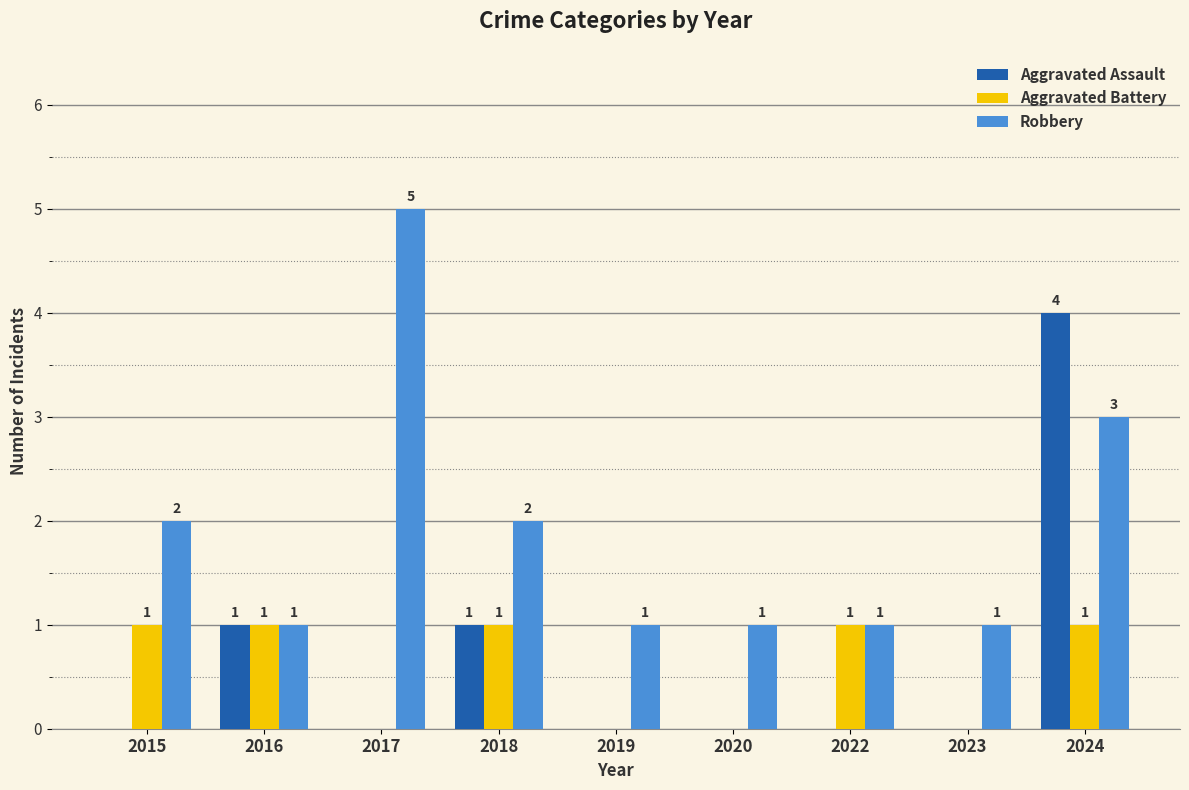

Is the value of Aggravated Battery at 2022 greater than the value of Aggravated Assault at 2024?

No